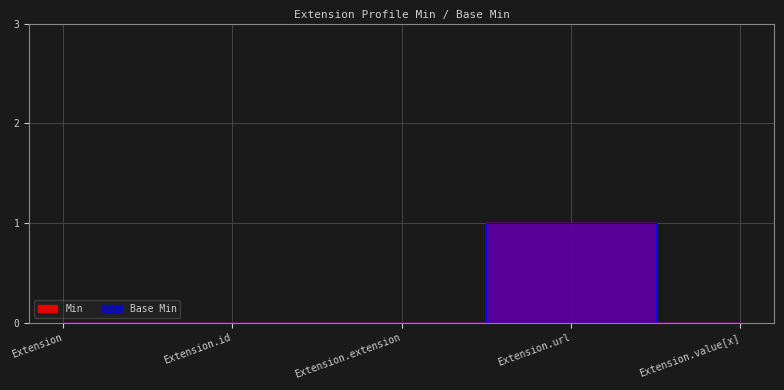

What is the difference between the maximum and second lowest values in the Min series?

1